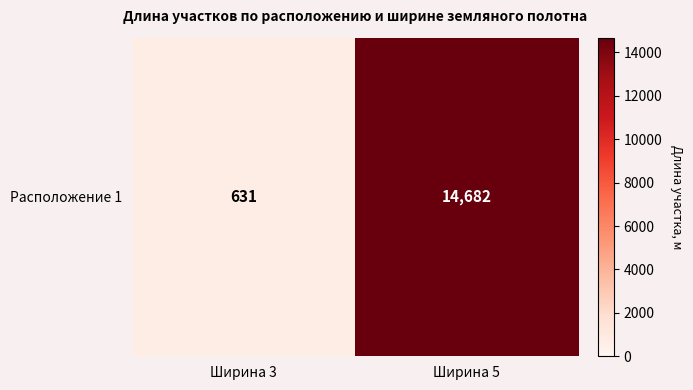

What is the smallest value displayed?

631